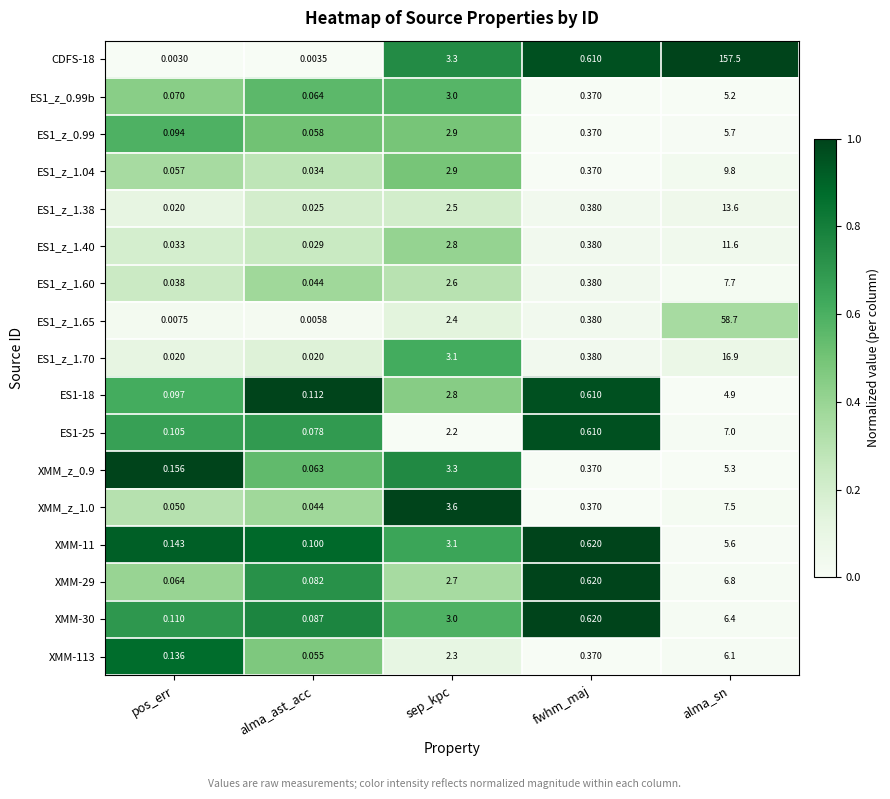

At which category is the sum across all series the highest?

alma_sn